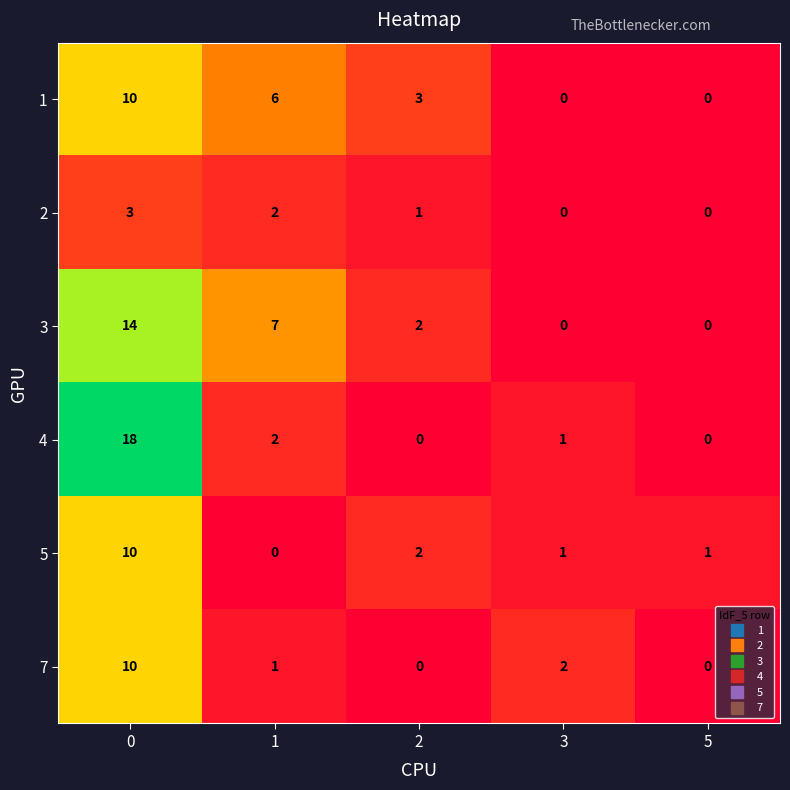

Which series has the largest total across all categories?

3